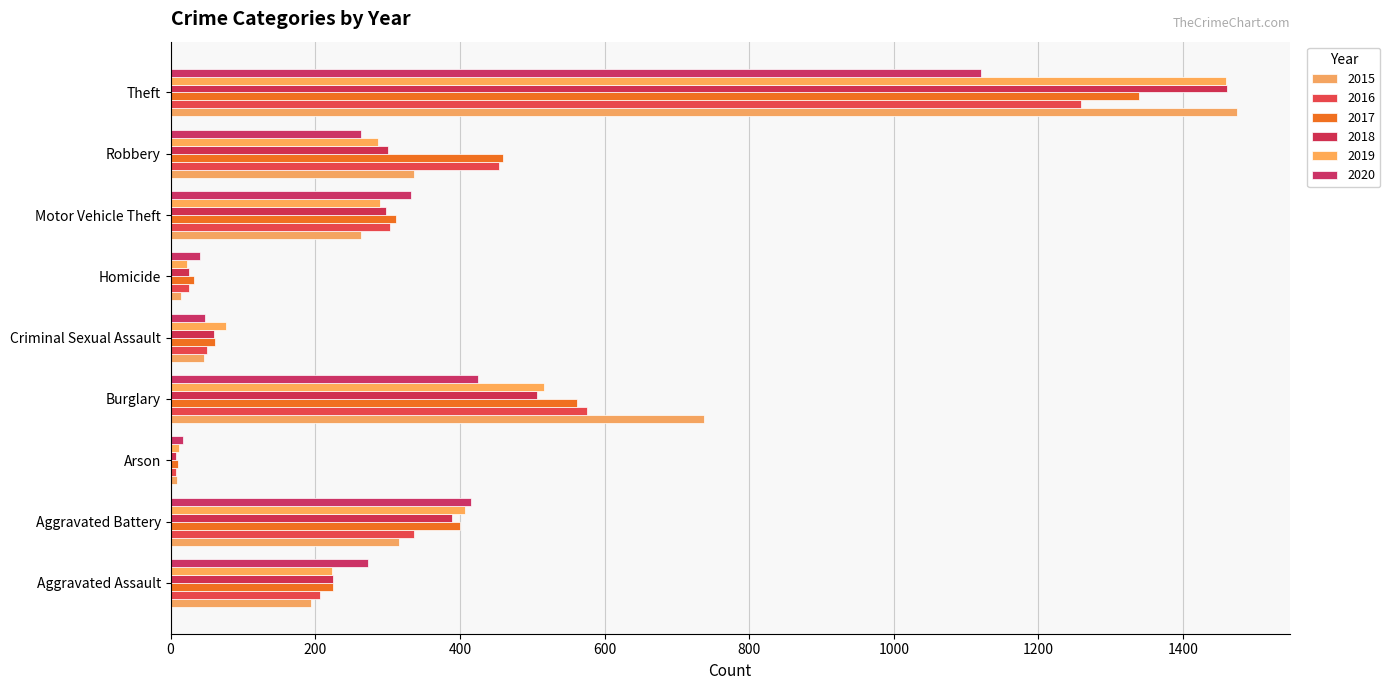

How many series are shown in this chart?

6